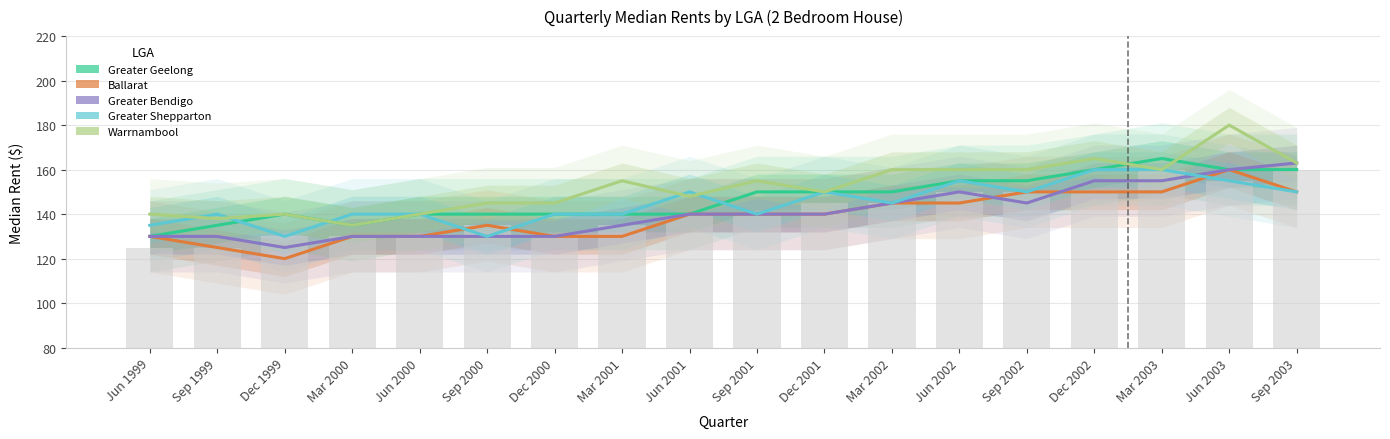

Which series has the widest spread of values?

Warrnambool